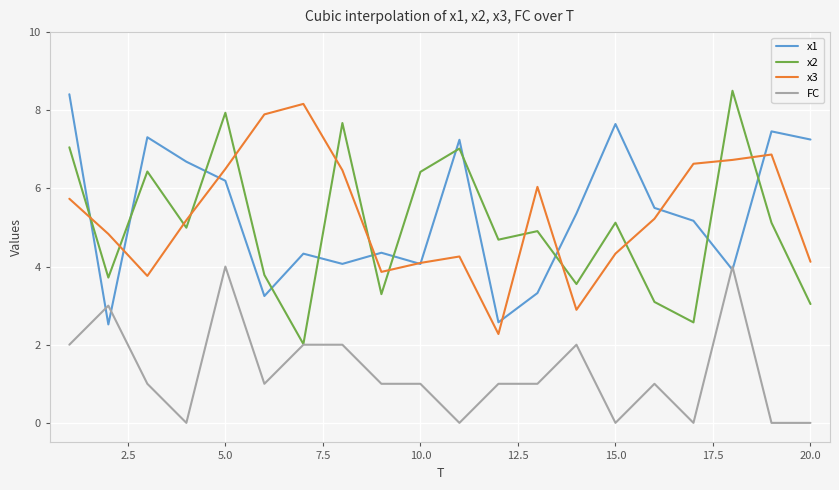

What is the highest value of the x3 series?

8.2